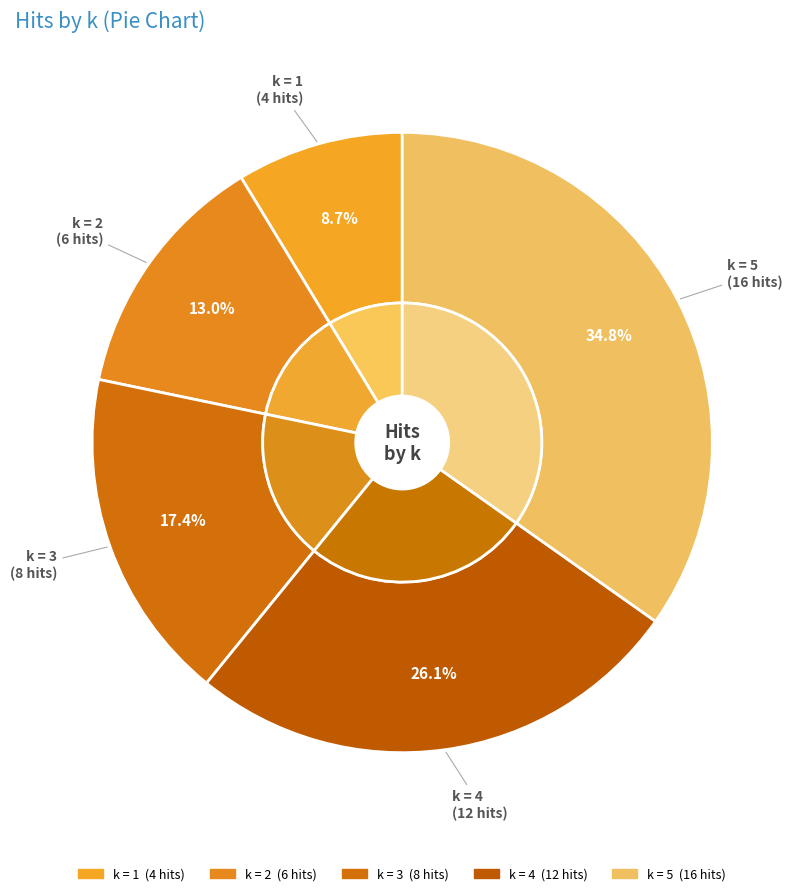

Does any single category account for the majority?

No